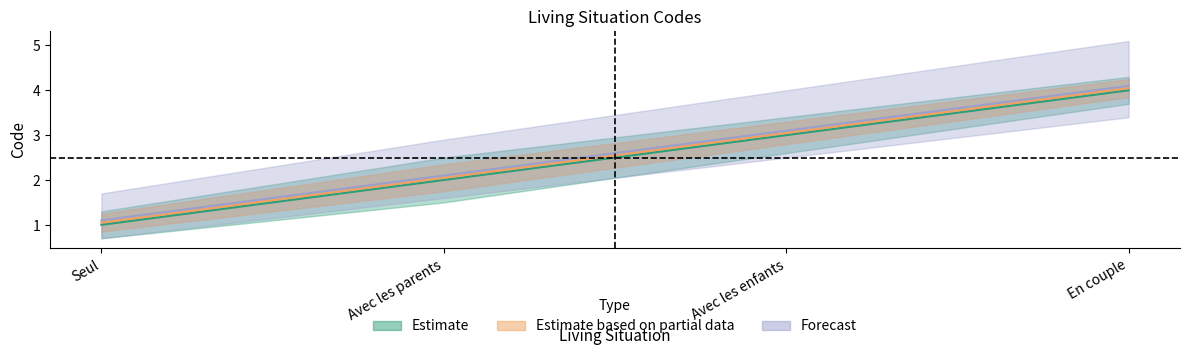

Is it true that Estimate based on partial data equals 5 at Avec les enfants?

False